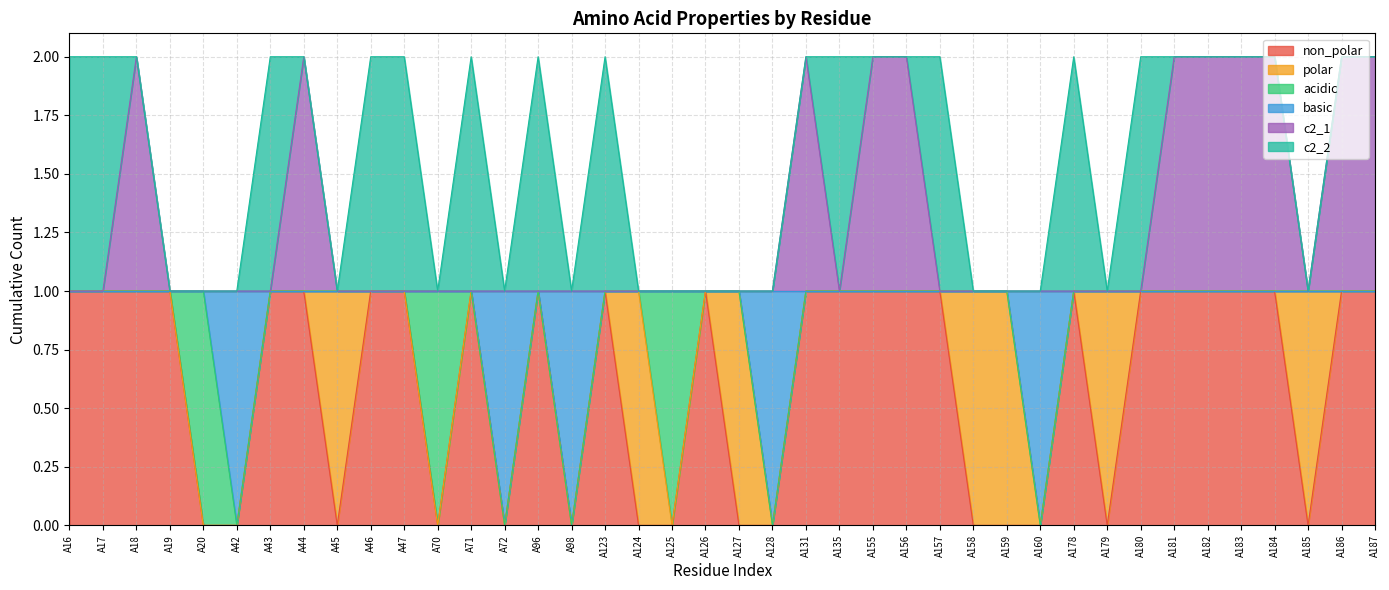

Rank the categories by non_polar value from lowest to highest.

A20, A42, A45, A70, A72, A98, A124, A125, A127, A128, A158, A159, A160, A179, A185, A16, A17, A18, A19, A43, A44, A46, A47, A71, A96, A123, A126, A131, A135, A155, A156, A157, A178, A180, A181, A182, A183, A184, A186, A187